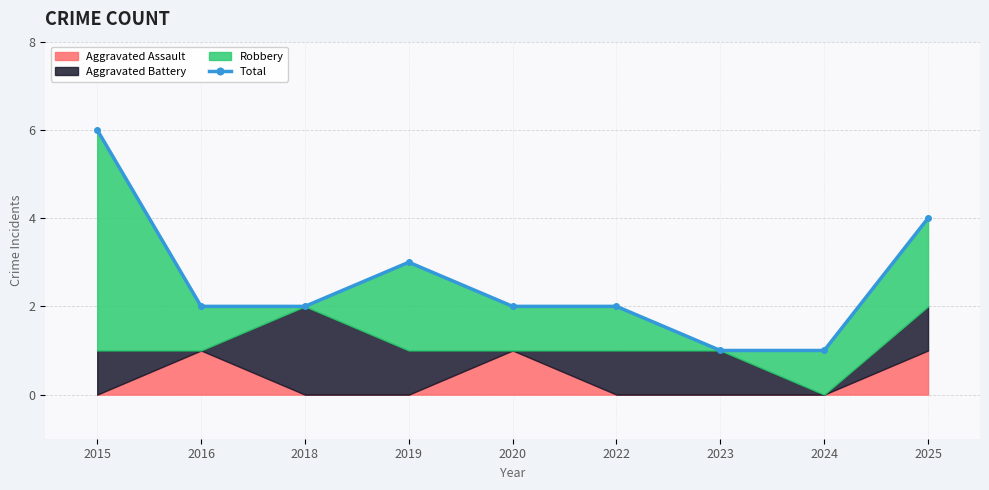

What is the value of the 2nd point from the left?

2